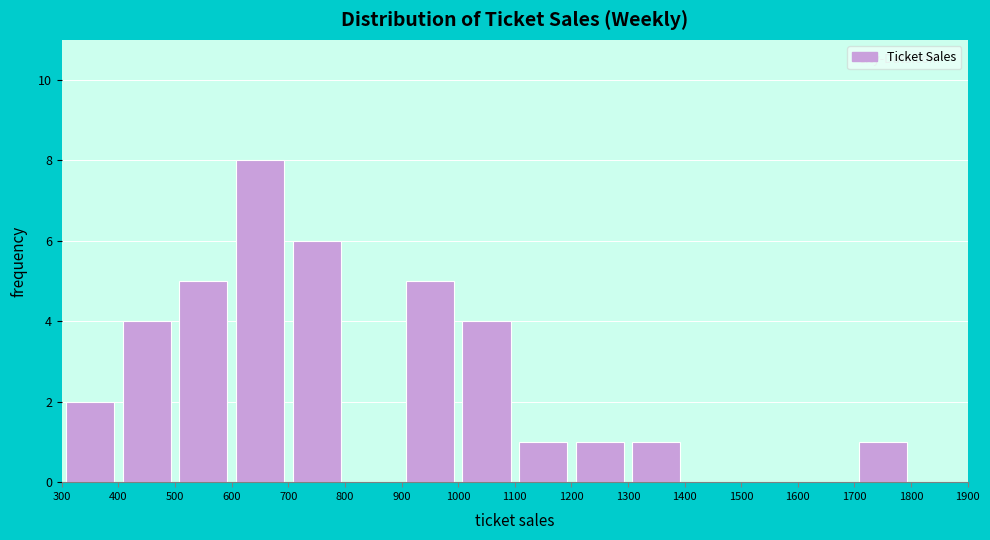

Reading left to right, list every bar in this chart as the range it spans on the x-axis followed by its height. The values are not printed on the chart, so give them approximately, as read against the axis.

300 to 400: 2
400 to 500: 4
500 to 600: 5
600 to 700: 8
700 to 800: 6
800 to 900: 0
900 to 1000: 5
1000 to 1100: 4
1100 to 1200: 1
1200 to 1300: 1
1300 to 1400: 1
1400 to 1500: 0
1500 to 1600: 0
1600 to 1700: 0
1700 to 1800: 1
1800 to 1900: 0